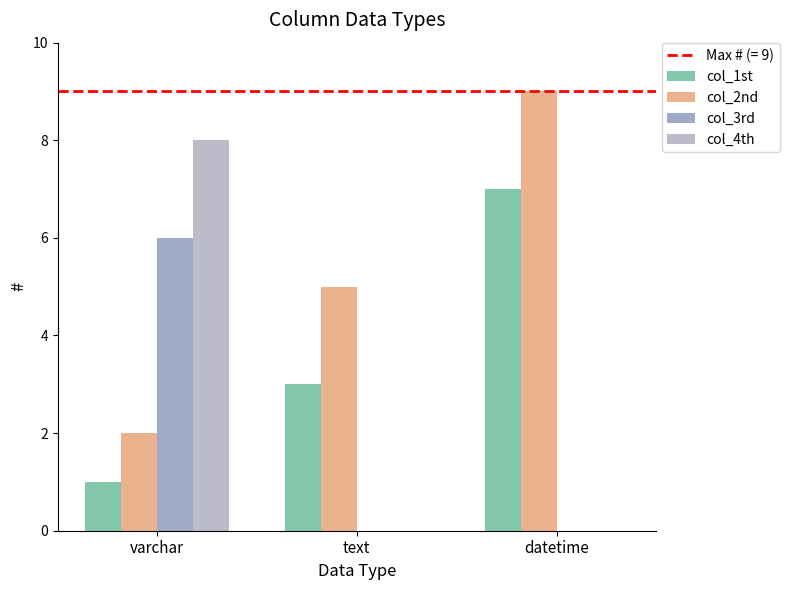

How many groups of bars are there?

3